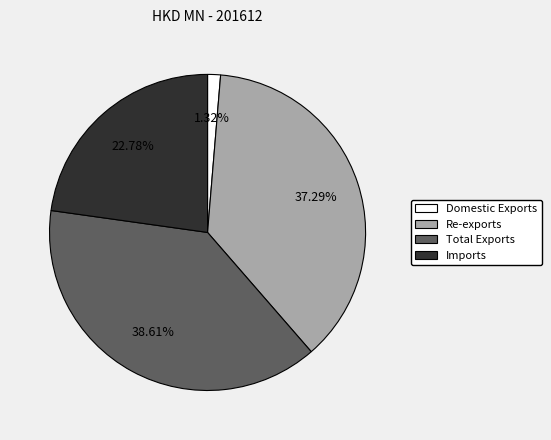

Is it true that Imports is 35% of the pie?

False